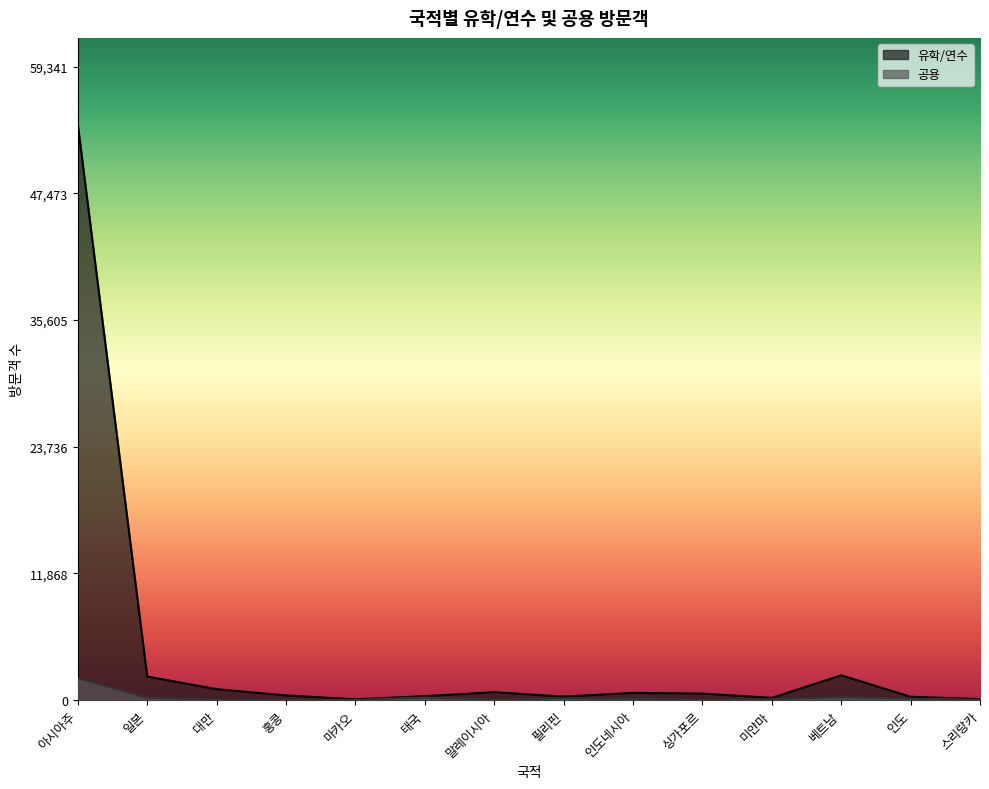

What is the greatest value displayed?

53947